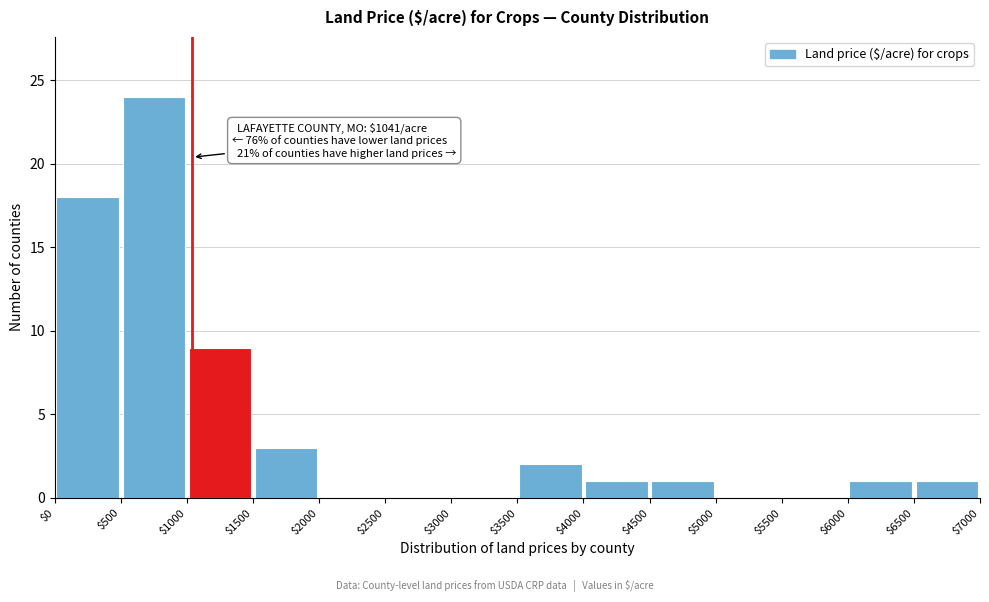

Over which range of the x-axis is the bar tallest?

$500 to $1000